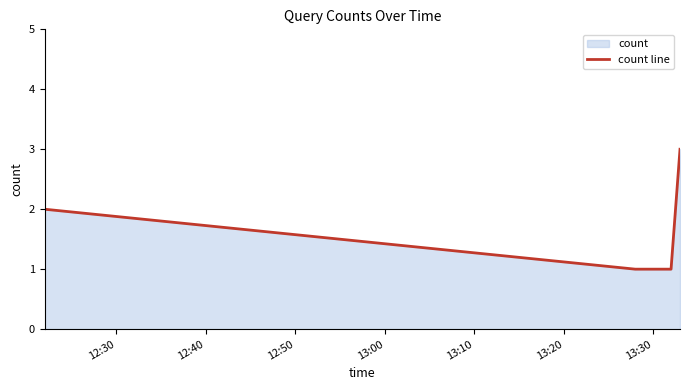

How many values exceed 1?

2